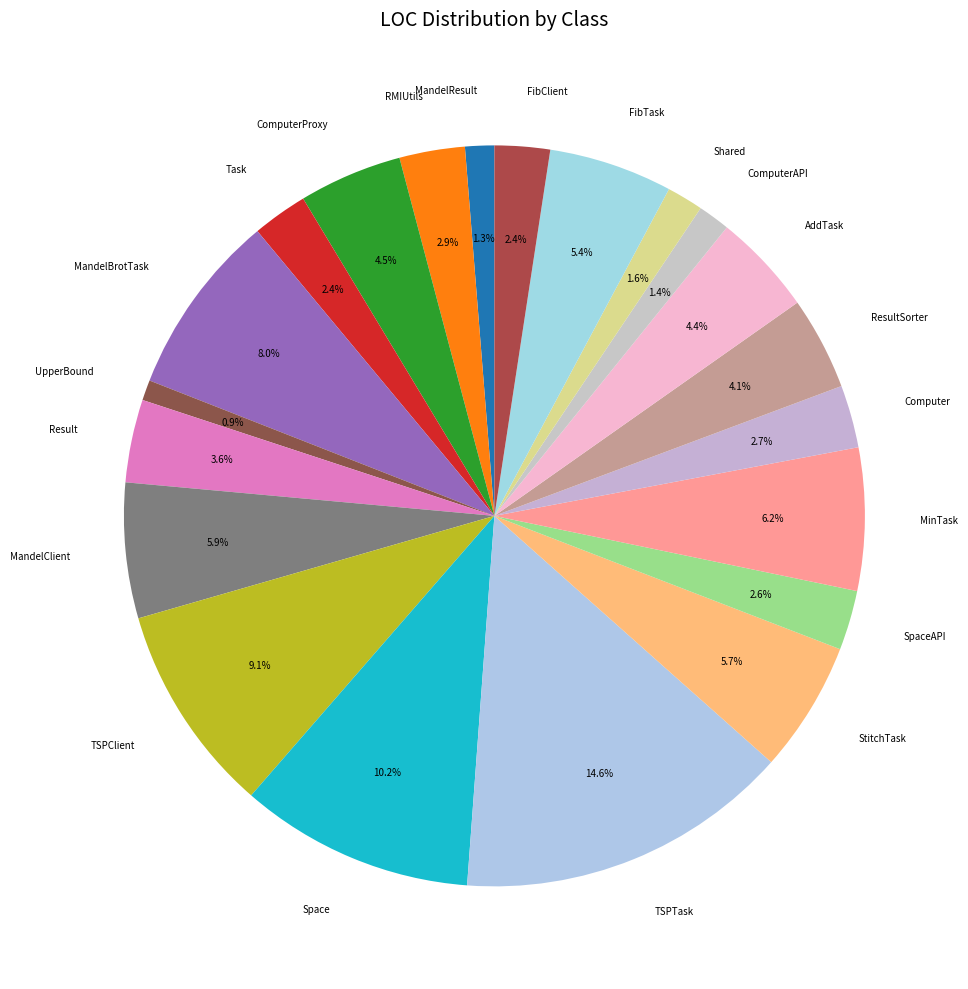

To the nearest percent, what percentage of the pie is MandelBrotTask?

8%